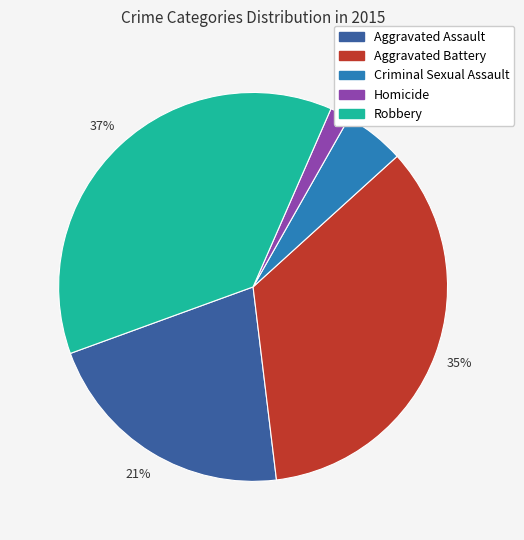

What percentage is the Aggravated Battery slice, to the nearest percent?

35%